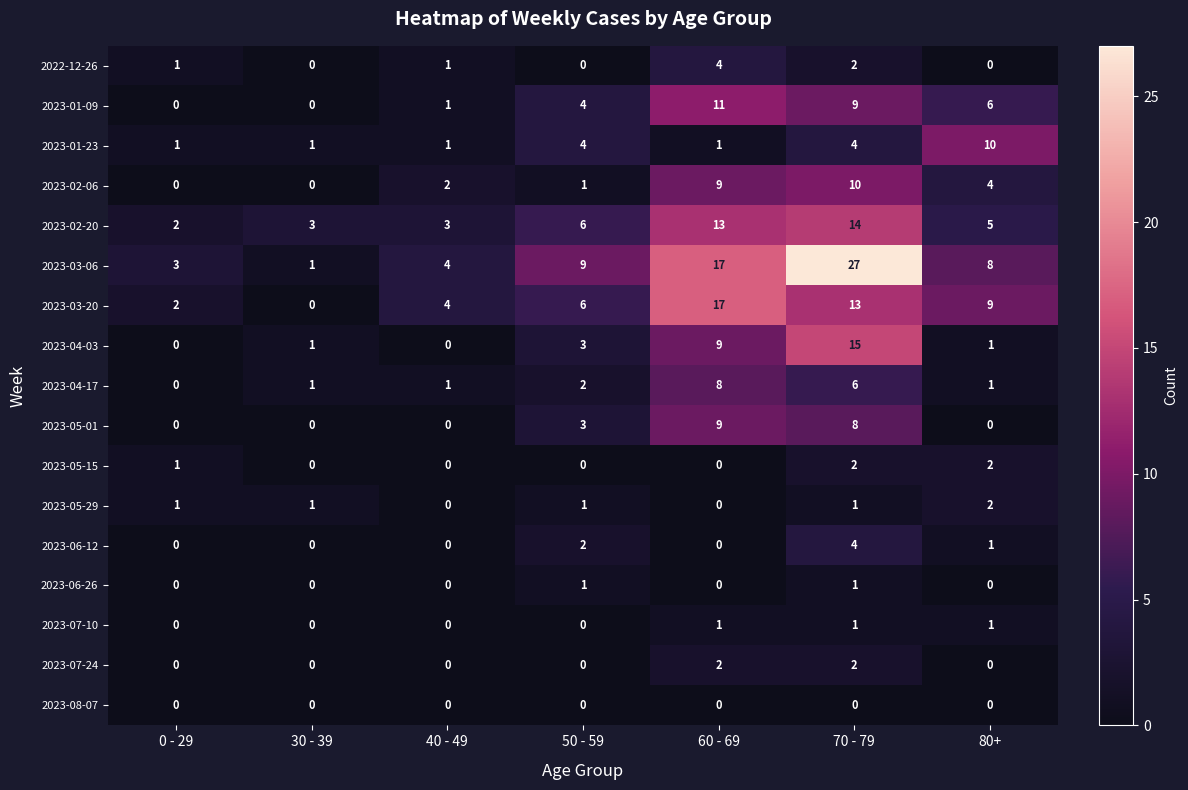

What is the sum of all 2023-01-23 values?

22